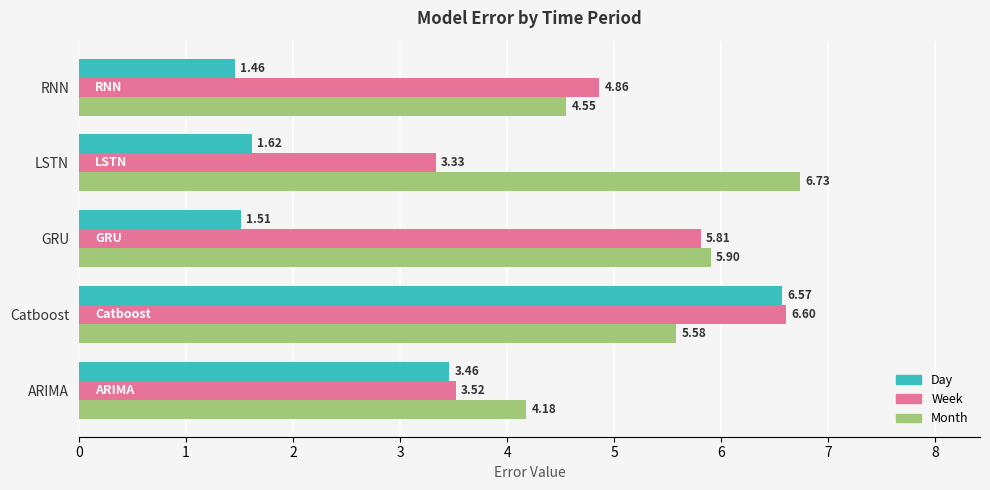

At how many categories does at least one series exceed 3?

5